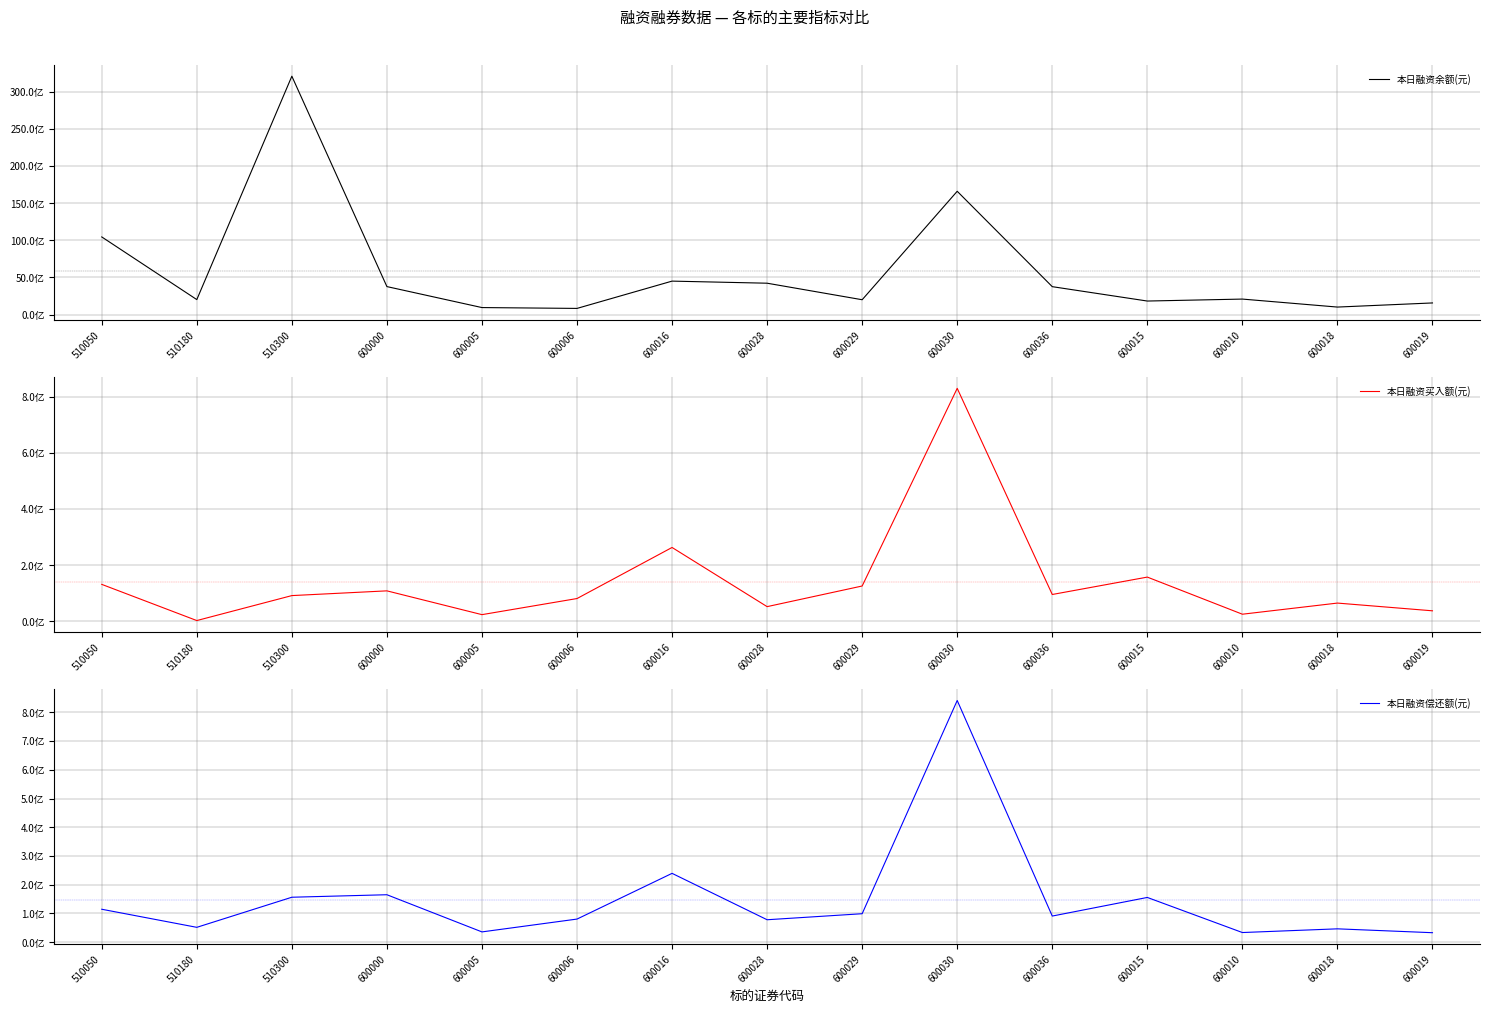

Which series has the largest range (max minus min)?

本日融资余额(元)